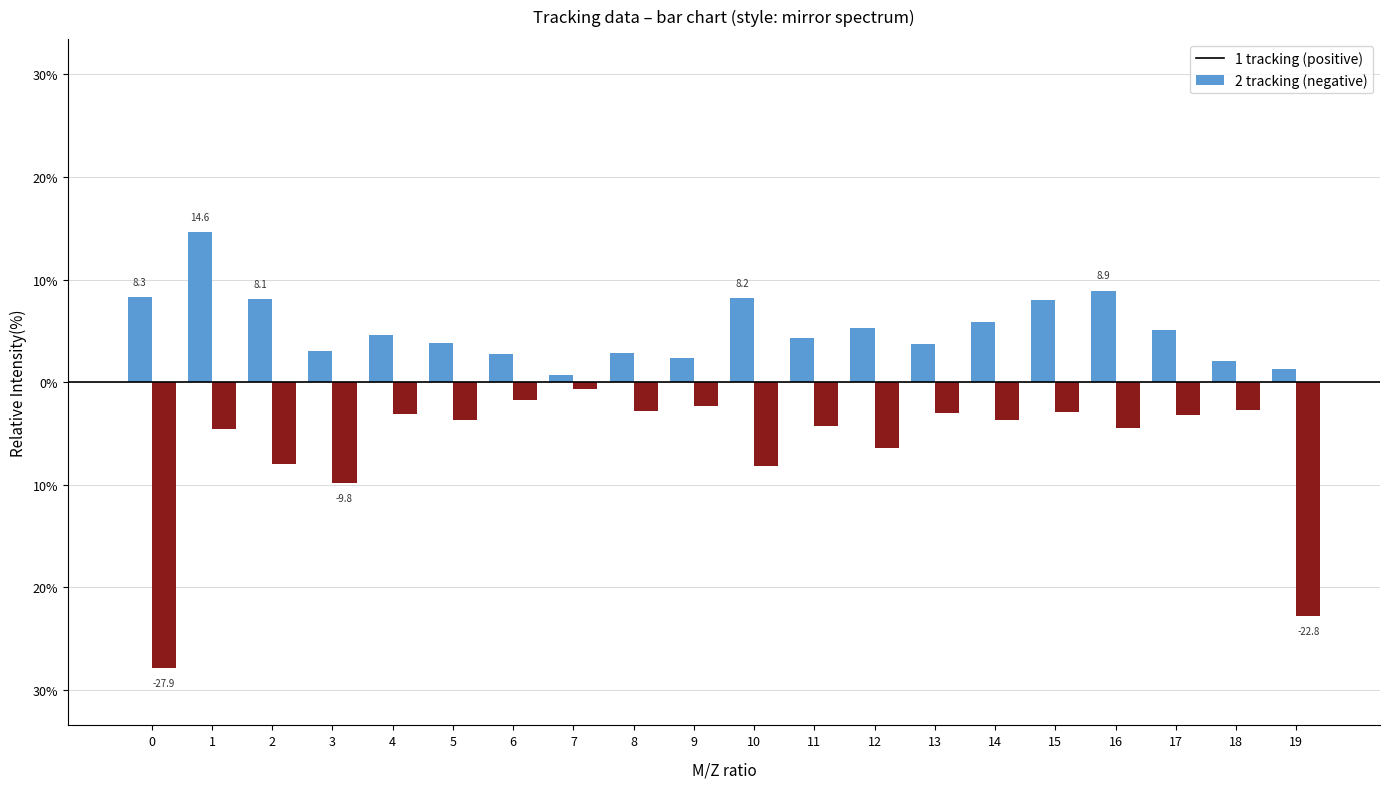

Does the chart contain stacked bars?

No